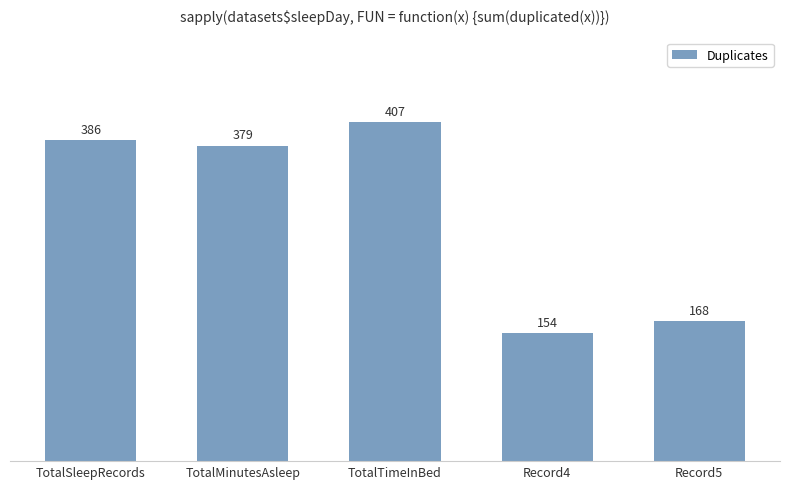

How many bars are there in total?

5